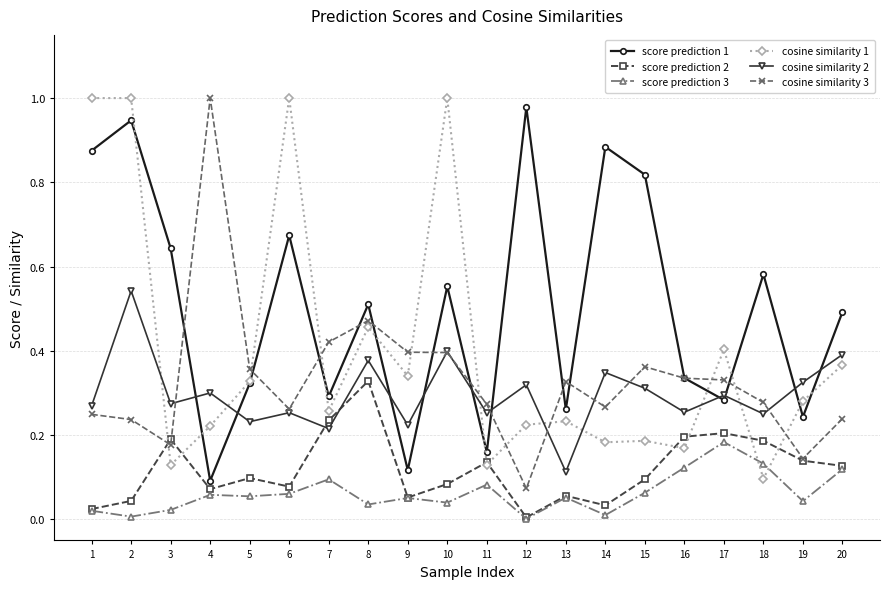

True or false: cosine similarity 2 has a value of 0.1 at 4.

False